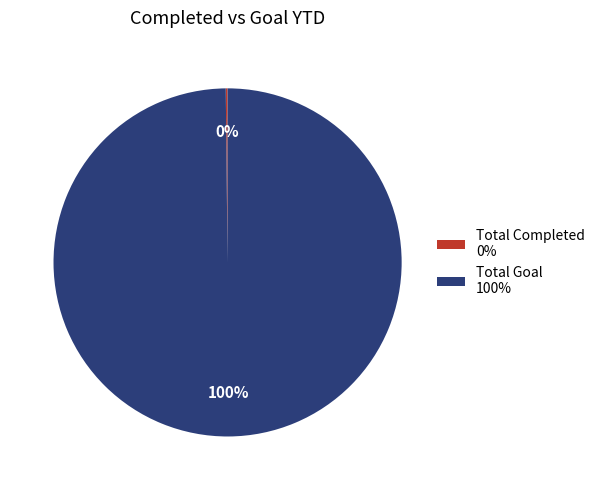

Is there any slice that represents more than half of the pie?

Yes